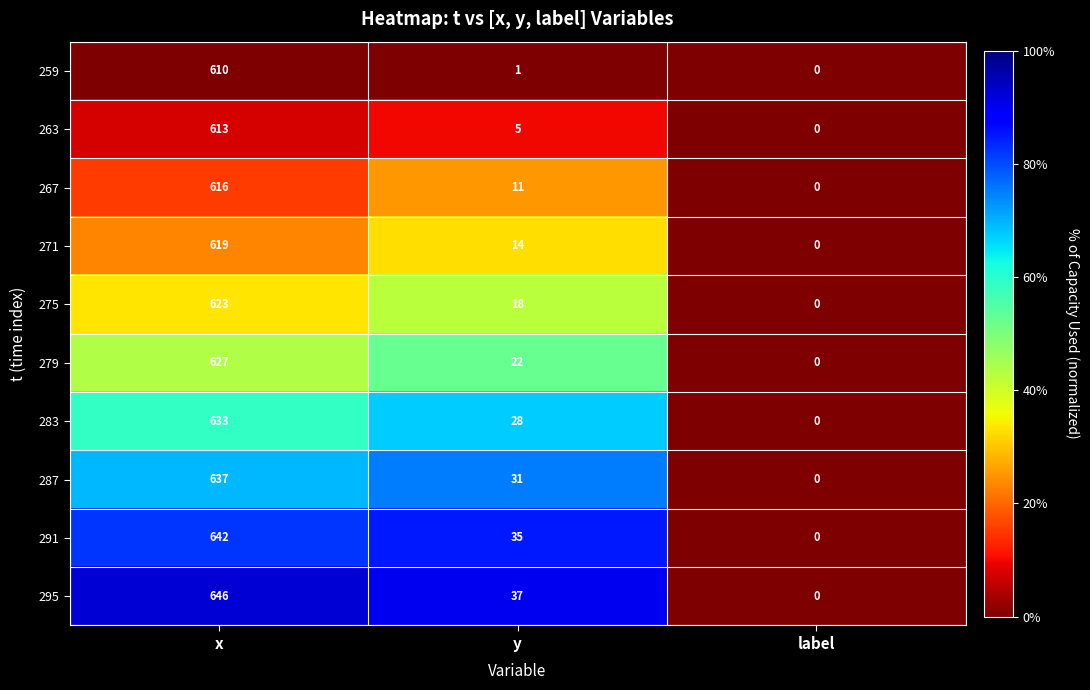

What is the sum of all 259 values?

611